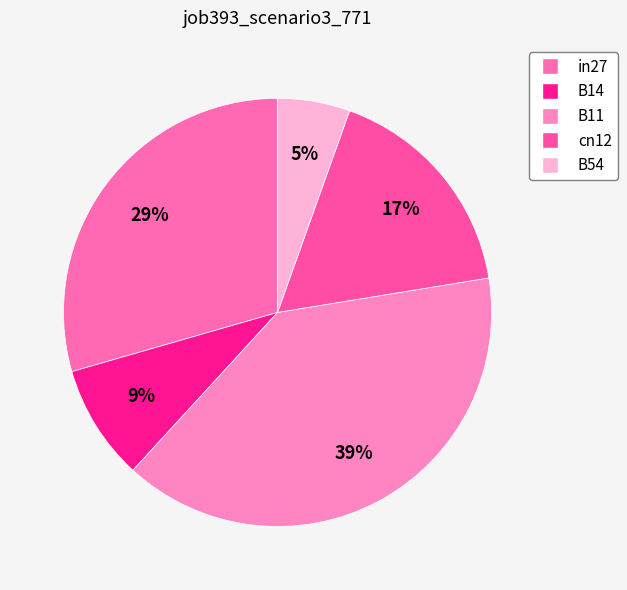

Count the number of slices in the pie.

5